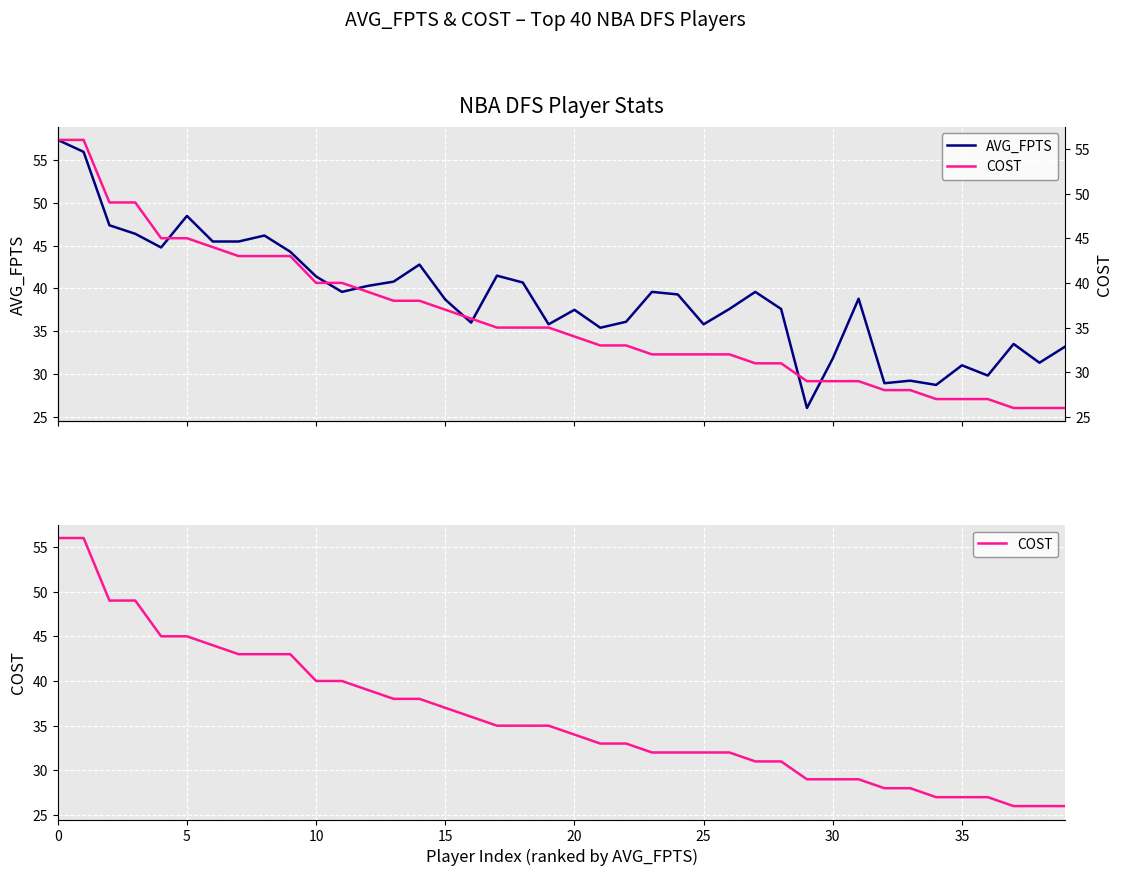

What is the sum of the AVG_FPTS values at 38 and 11?

70.9